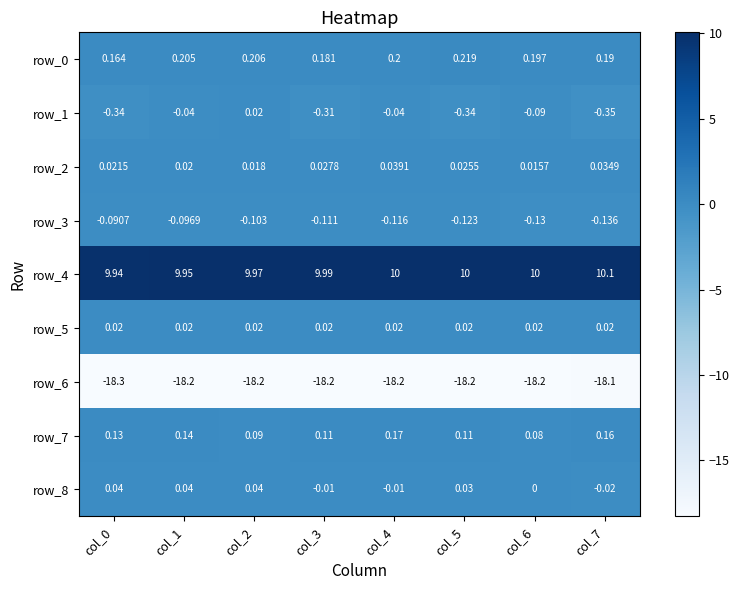

Which has a higher value, col_1 or col_0?

col_1